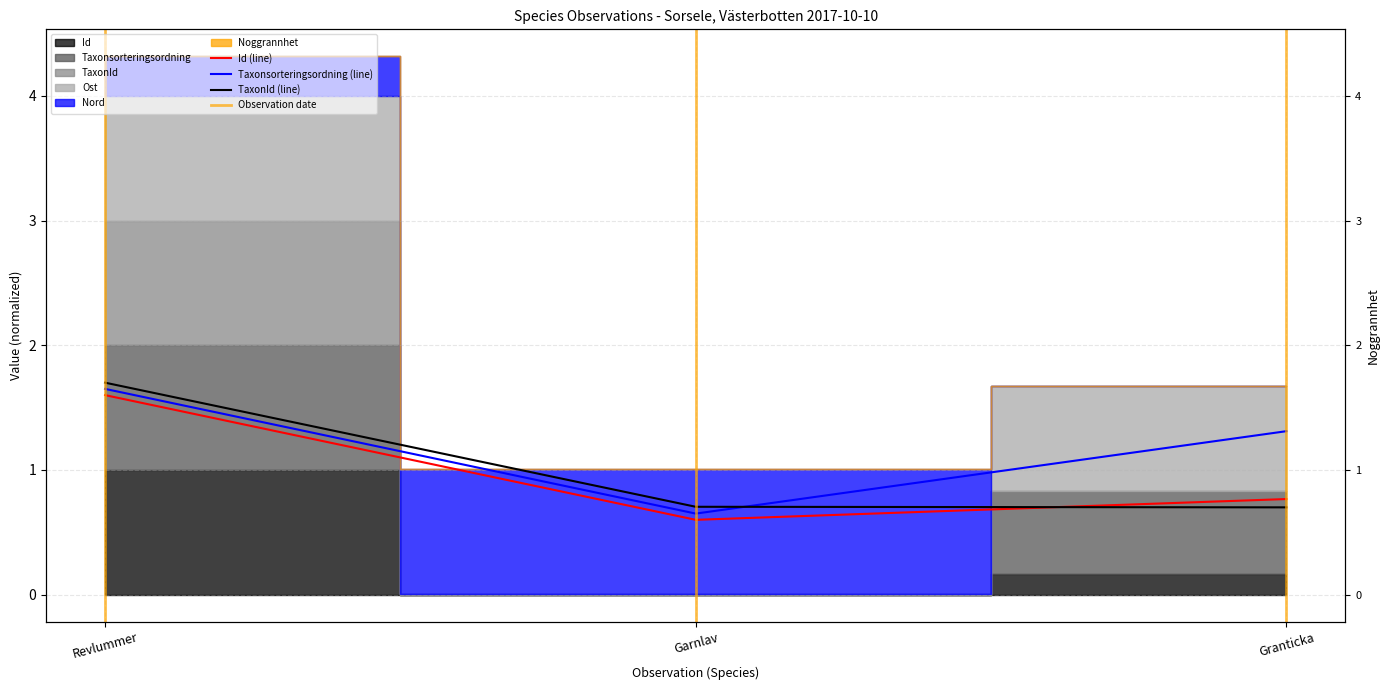

At which category does the chart reach its minimum across all series?

Garnlav